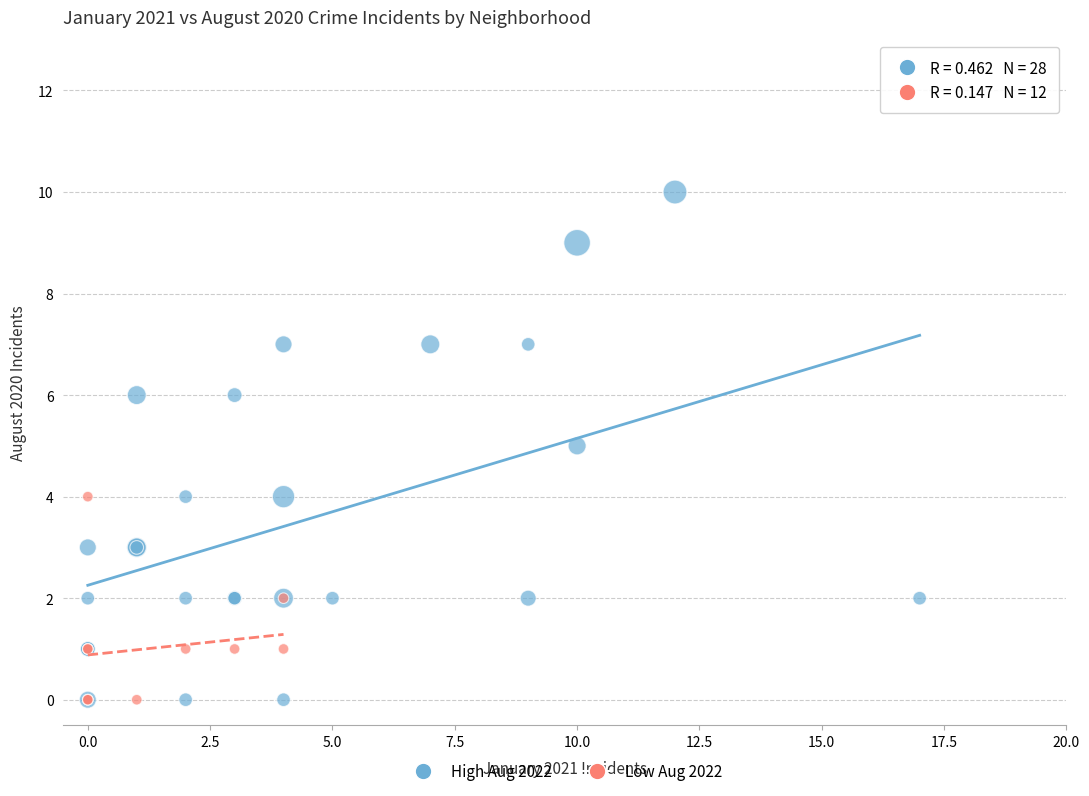

Which series has the largest Y range (max minus min)?

High Aug 2022